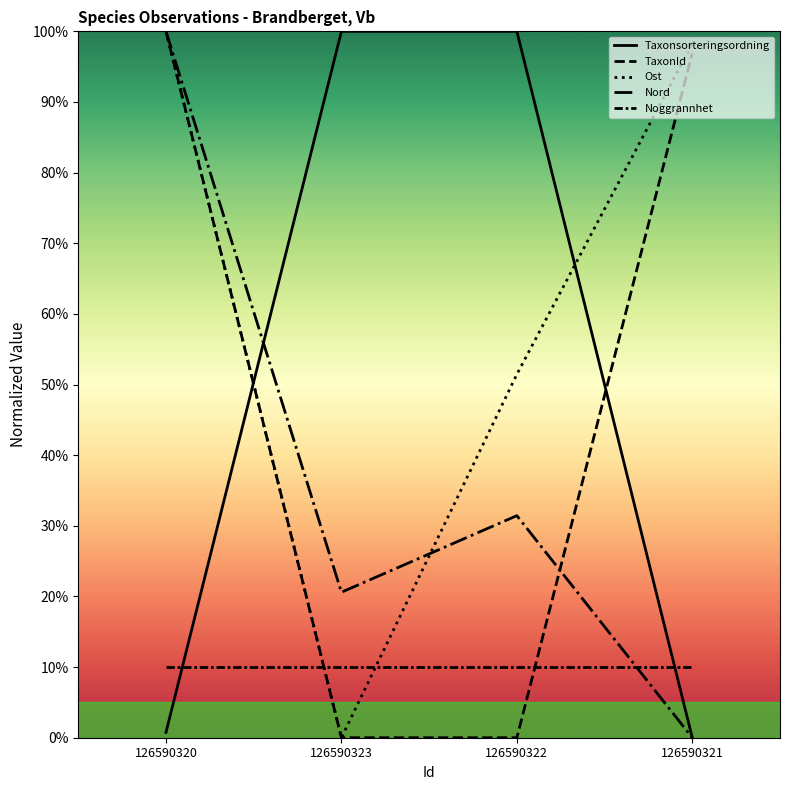

How many lines are shown in the chart?

5